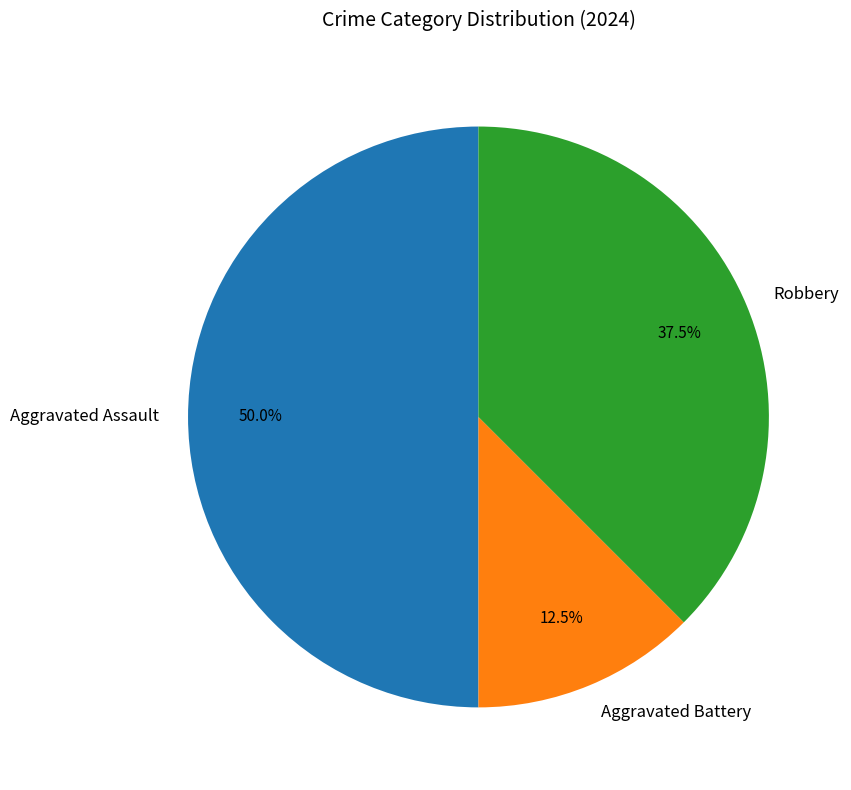

Is the sum of Aggravated Battery and Aggravated Assault greater than half?

Yes